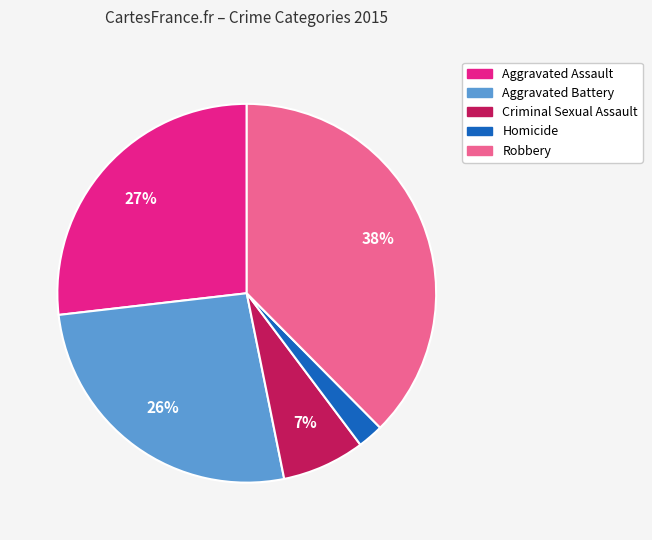

What percentage is the Homicide slice, to the nearest percent?

2%